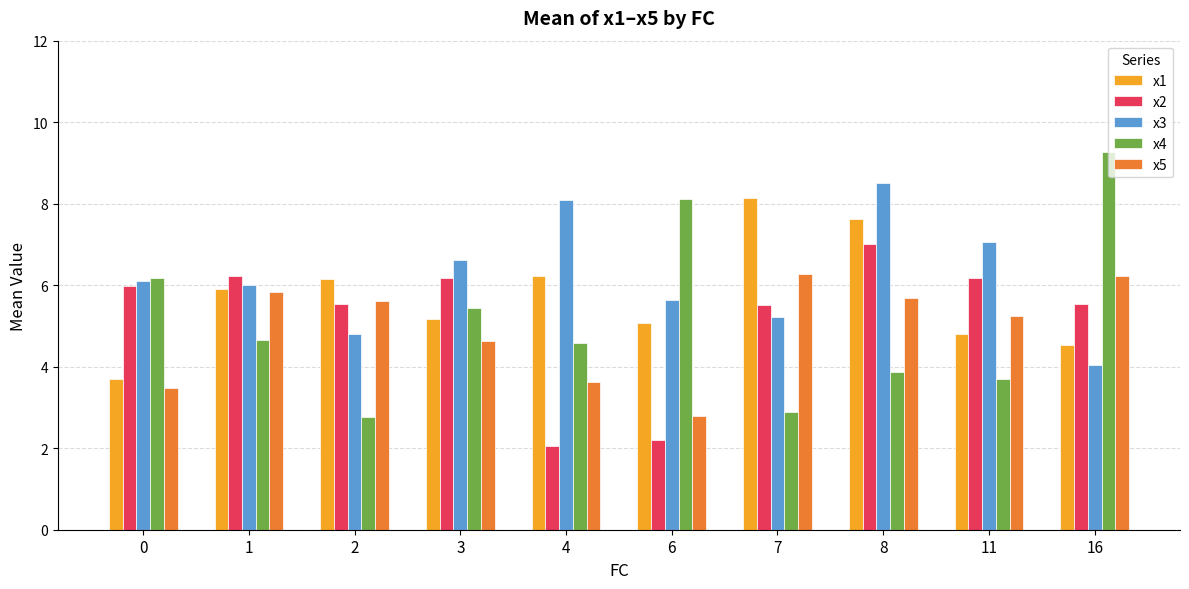

What is the difference between the maximum and minimum values in the x1 series?

4.5